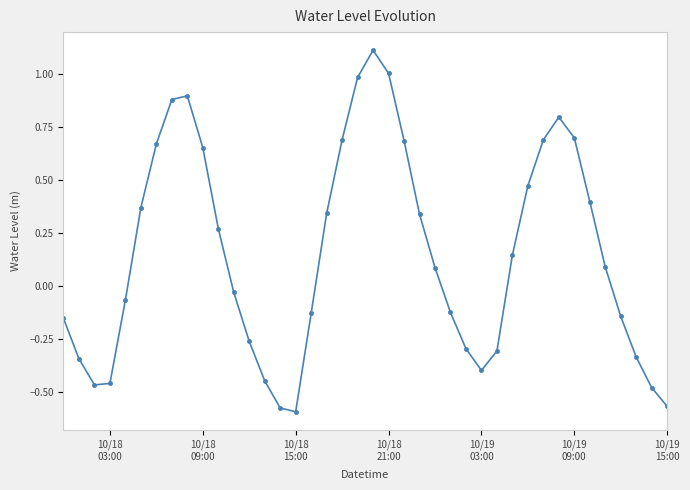

Is this an area chart (filled region under the line)?

No